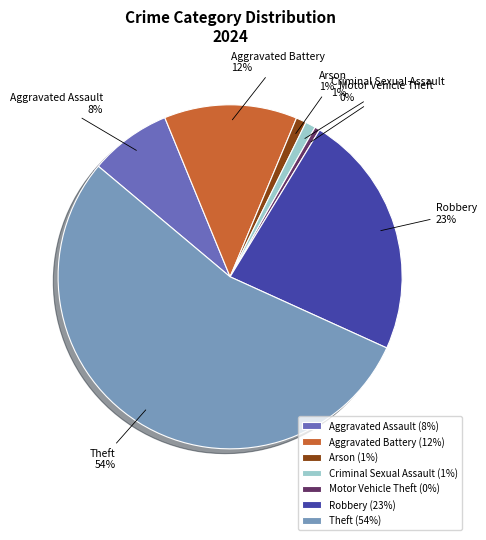

Is there a majority slice in this chart?

Yes